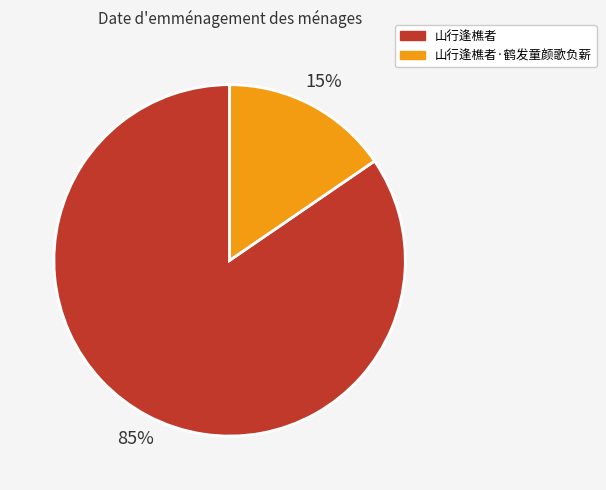

Which has a higher value, 山行逢樵者 or 山行逢樵者·鹤发童颜歌负薪?

山行逢樵者